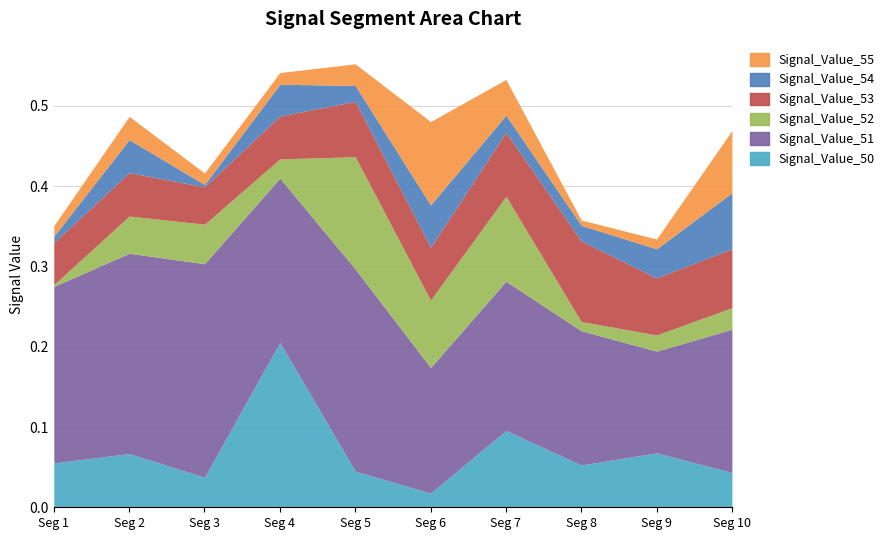

The value of Signal_Value_54 at signal segment 10 is 0.1. True or false?

True